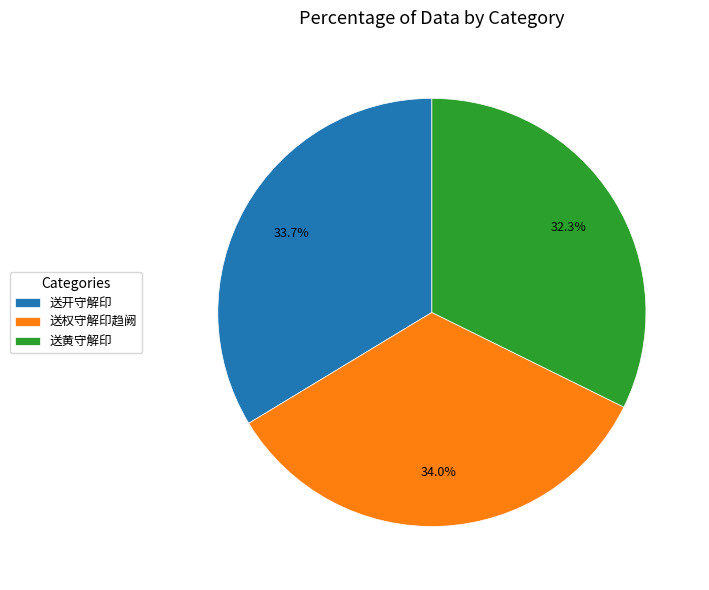

Does 送黄守解印 account for over 50% of the chart?

No